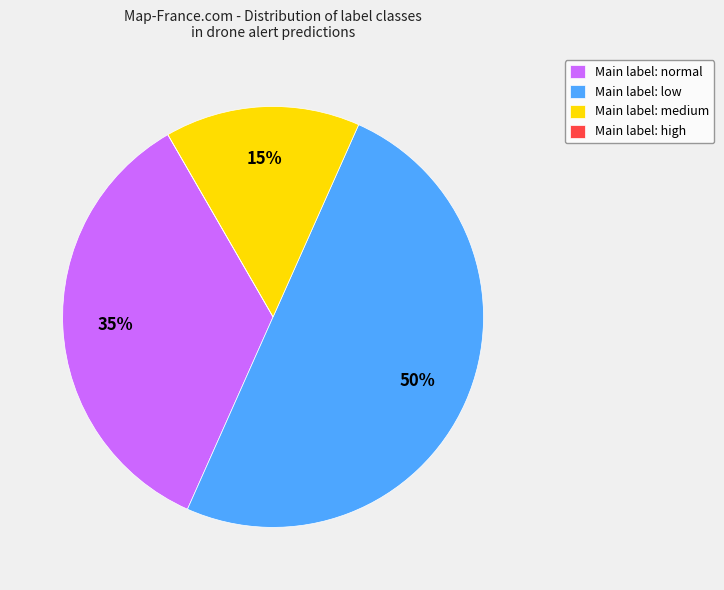

To the nearest percent, what is the difference between the largest and smallest slice percentages?

50%